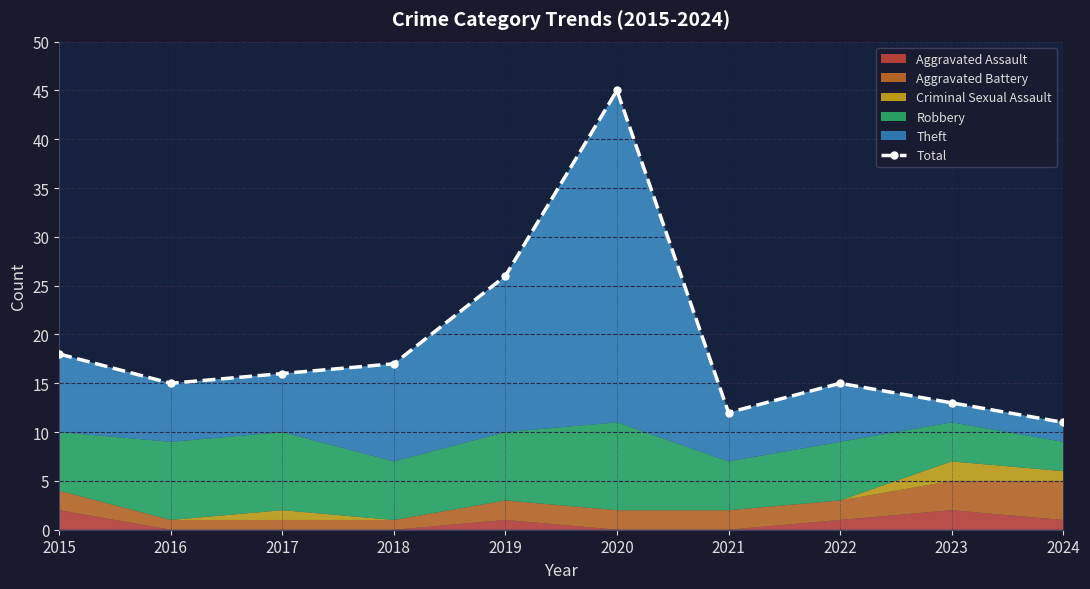

True or false: the data has more than 2 interior local peaks.

False